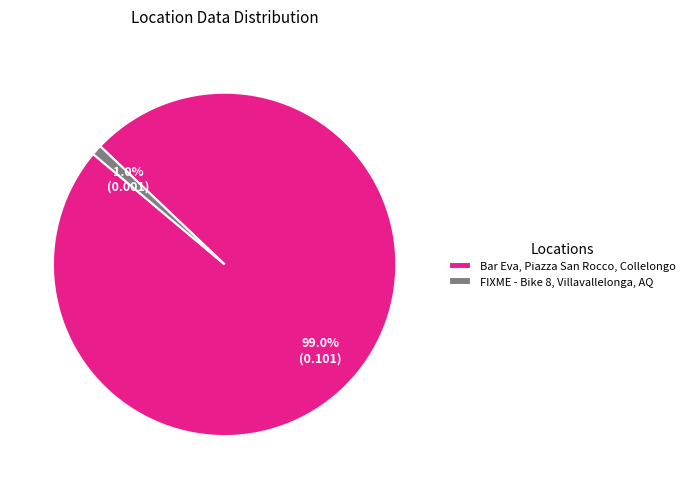

To the nearest percent, what is the difference between the Bar Eva, Piazza San Rocco, Collelongo and FIXME - Bike 8, Villavallelonga, AQ slice percentages?

98%